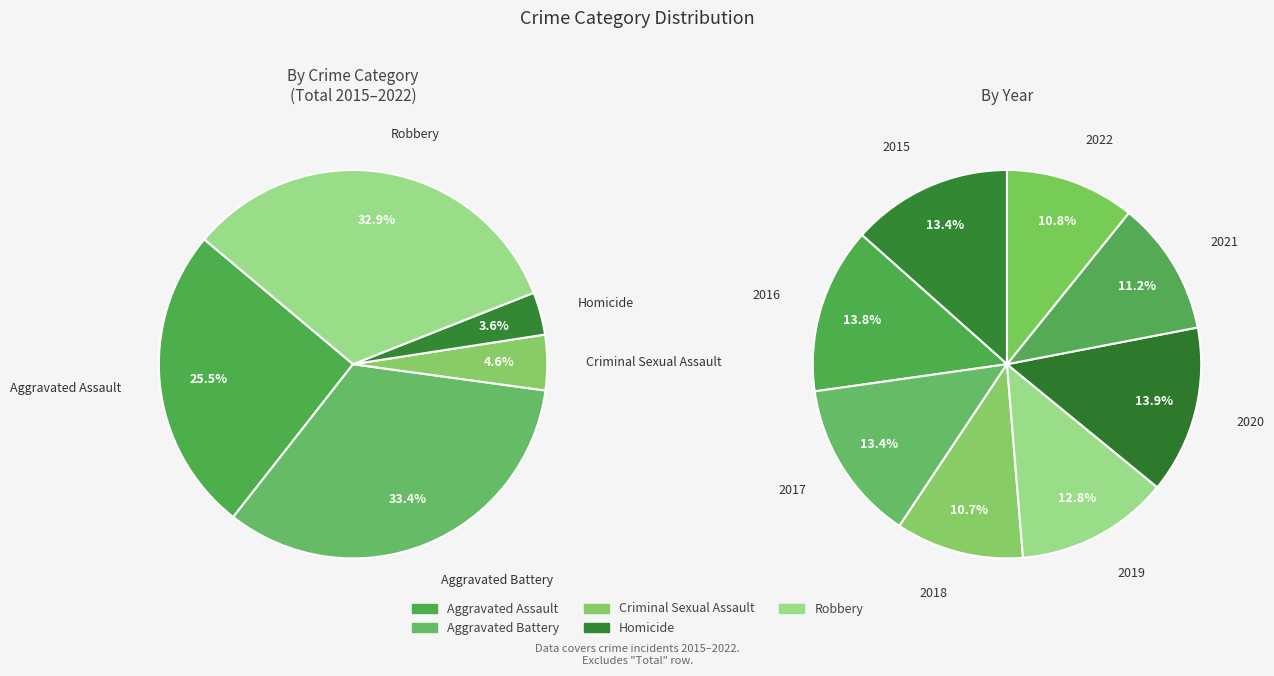

What percentage is NOT represented by 2?

89.2%